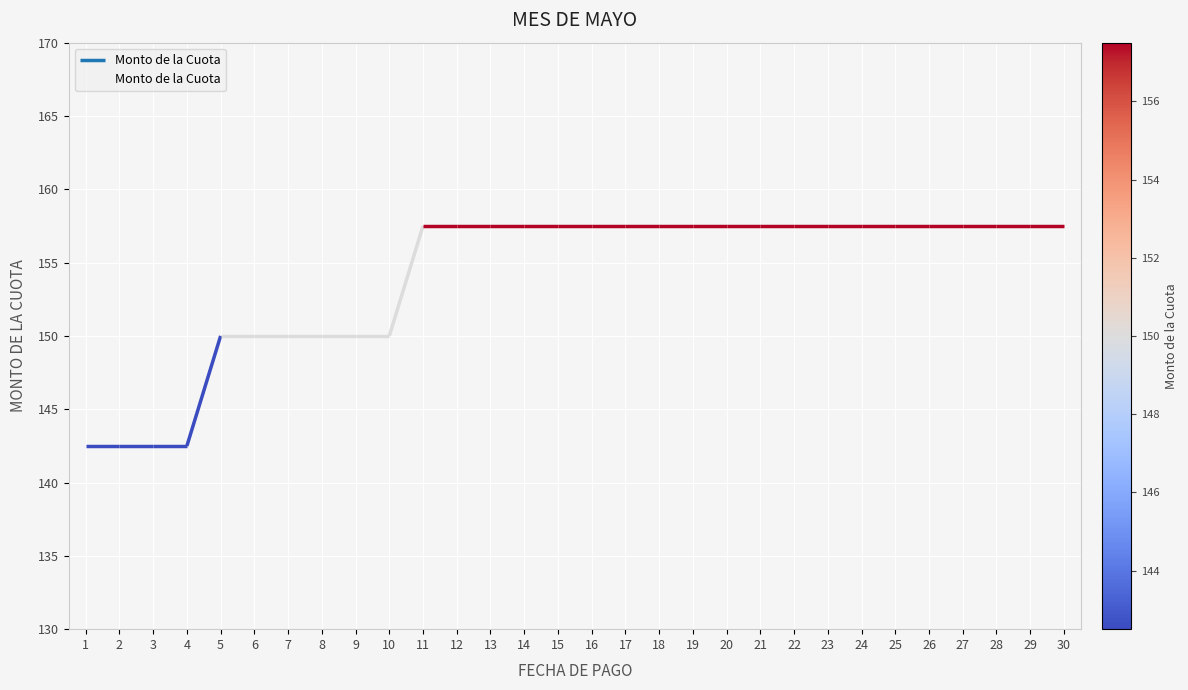

Reading left to right, extract all data points from this chart.

1=142.5	2=142.5	3=142.5	4=142.5	5=150.0	6=150.0	7=150.0	8=150.0	9=150.0	10=150.0	11=157.5	12=157.5	13=157.5	14=157.5	15=157.5	16=157.5	17=157.5	18=157.5	19=157.5	20=157.5	21=157.5	22=157.5	23=157.5	24=157.5	25=157.5	26=157.5	27=157.5	28=157.5	29=157.5	30=157.5